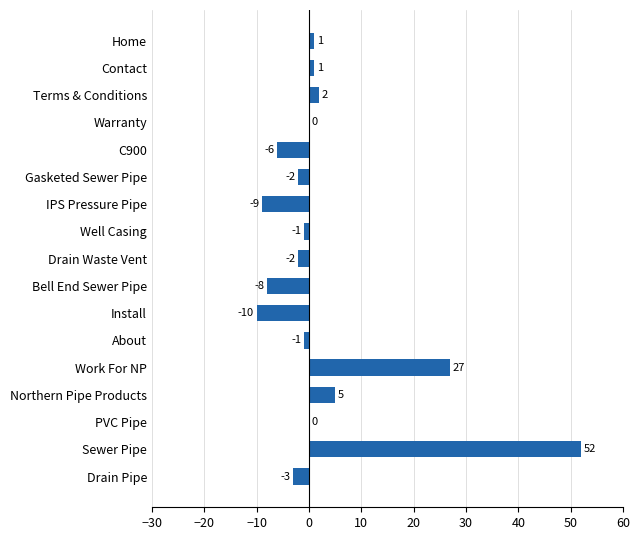

At which label is the value closest to 21?

Work For NP